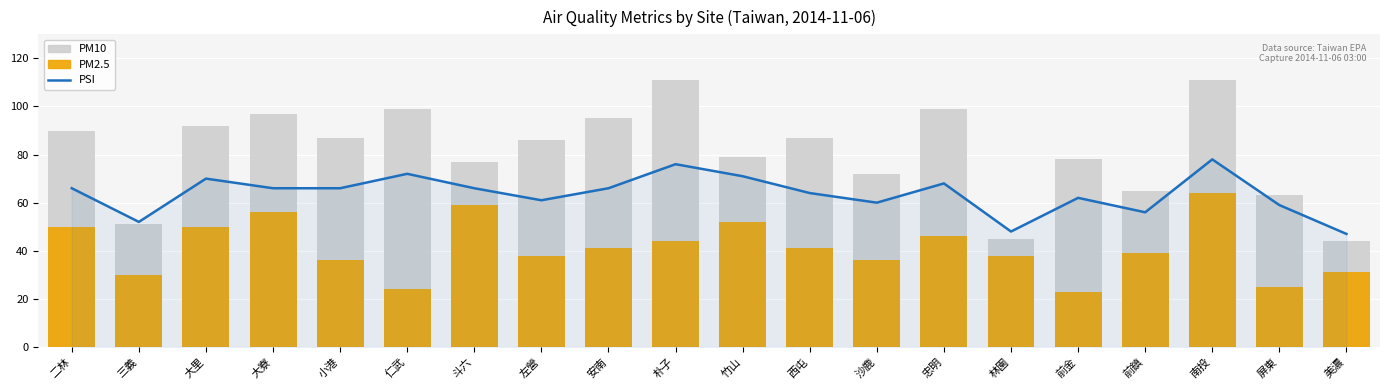

Reading left to right, transcribe all the data shown in this chart.

PSI: 二林=66	三義=52	大里=70	大寮=66	小港=66	仁武=72	斗六=66	左營=61	安南=66	朴子=76	竹山=71	西屯=64	沙鹿=60	忠明=68	林園=48	前金=62	前鎮=56	南投=78	屏東=59	美濃=47
PM10: 二林=90	三義=51	大里=92	大寮=97	小港=87	仁武=99	斗六=77	左營=86	安南=95	朴子=111	竹山=79	西屯=87	沙鹿=72	忠明=99	林園=45	前金=78	前鎮=65	南投=111	屏東=63	美濃=44
PM2.5: 二林=50	三義=30	大里=50	大寮=56	小港=36	仁武=24	斗六=59	左營=38	安南=41	朴子=44	竹山=52	西屯=41	沙鹿=36	忠明=46	林園=38	前金=23	前鎮=39	南投=64	屏東=25	美濃=31